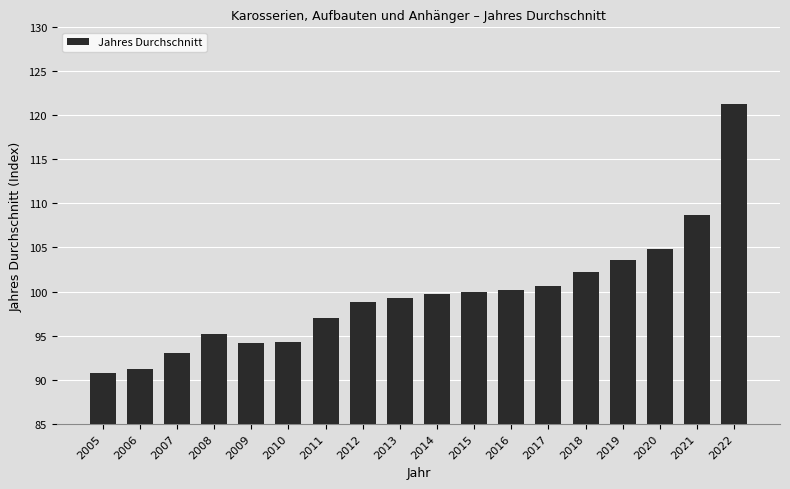

What is the change in value from 2009 to 2021?

+14.6